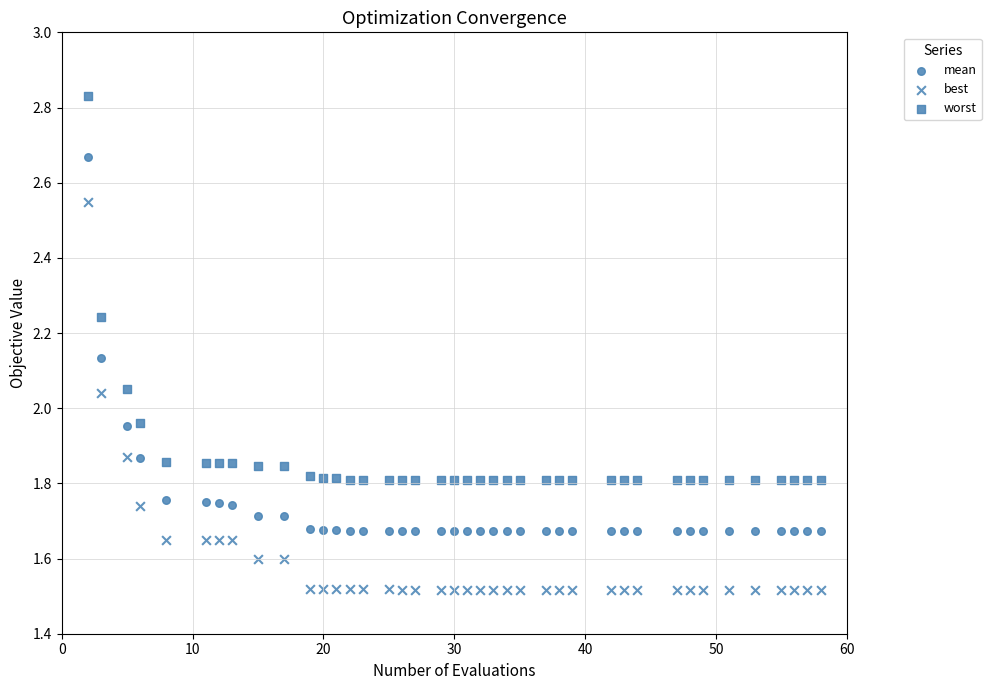

How many data points are displayed?

120